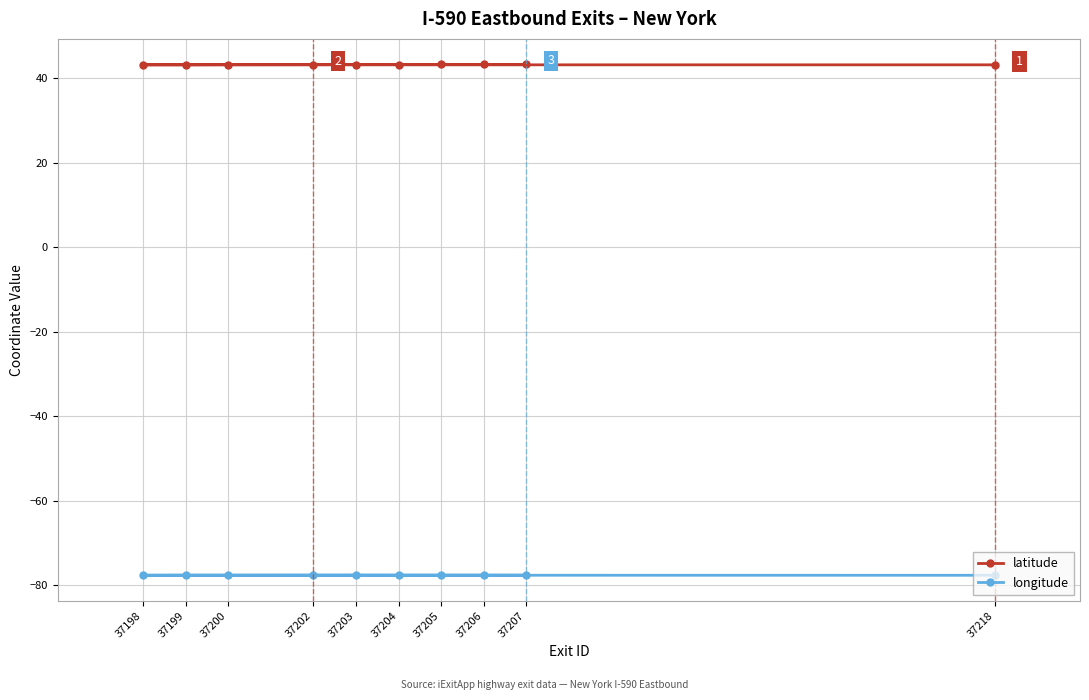

True or false: latitude and longitude cross at least once.

False